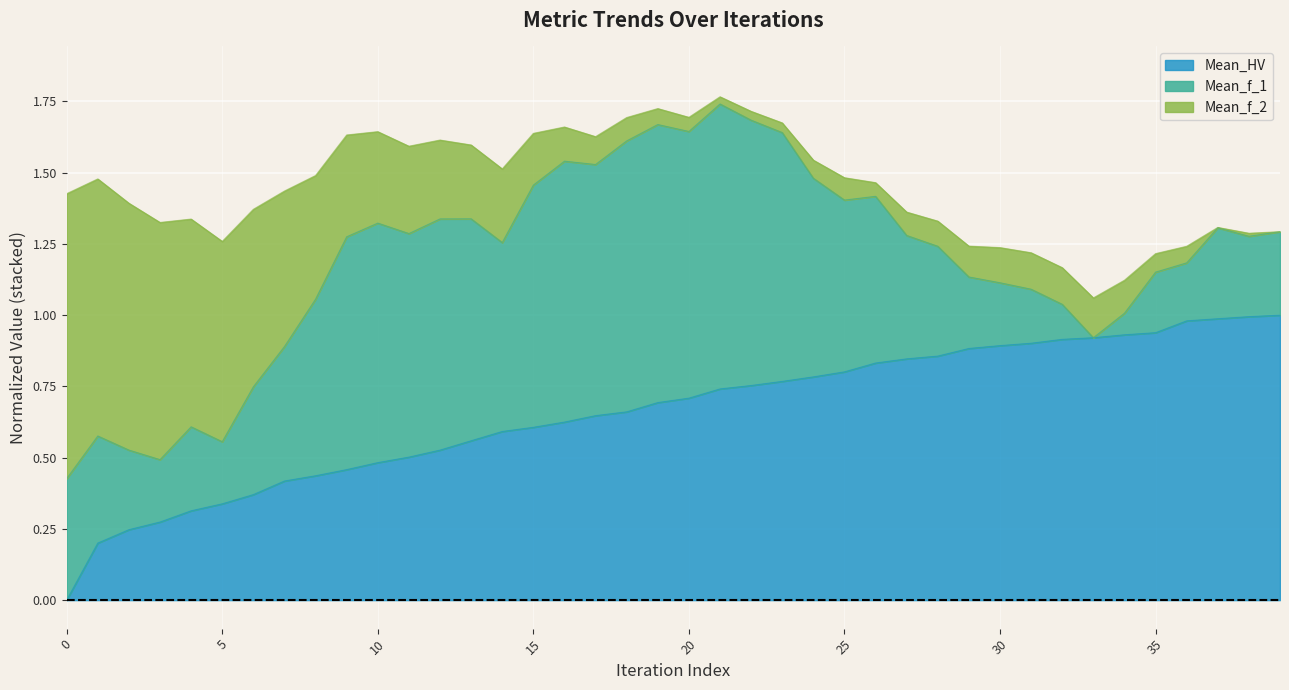

List the labels in order of Mean_HV value, largest first.

39, 38, 37, 36, 35, 34, 33, 32, 31, 30, 29, 28, 27, 26, 25, 24, 23, 22, 21, 20, 19, 18, 17, 16, 15, 14, 13, 12, 11, 10, 9, 8, 7, 6, 5, 4, 3, 2, 1, 0